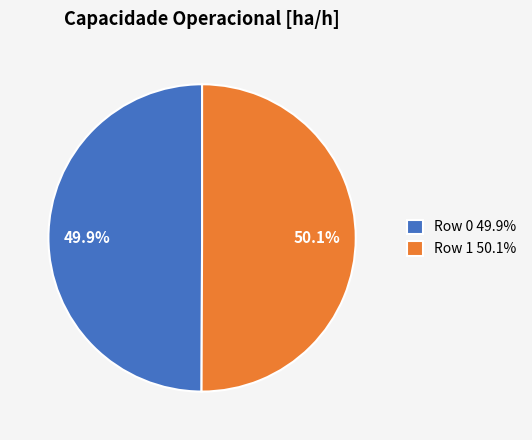

What percentage do Row 0 49.9% and Row 1 50.1% together represent?

100.0%